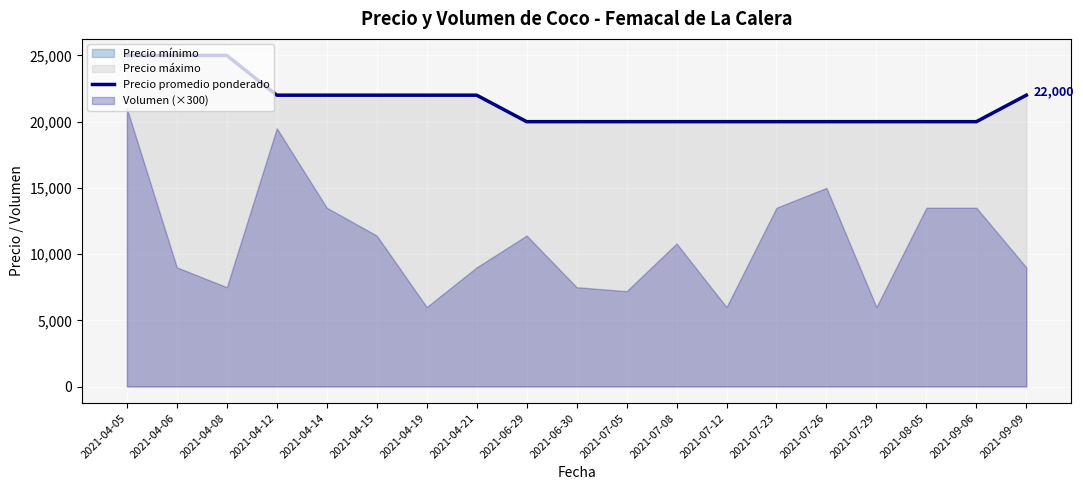

What is the difference between the maximum and minimum values?

5000